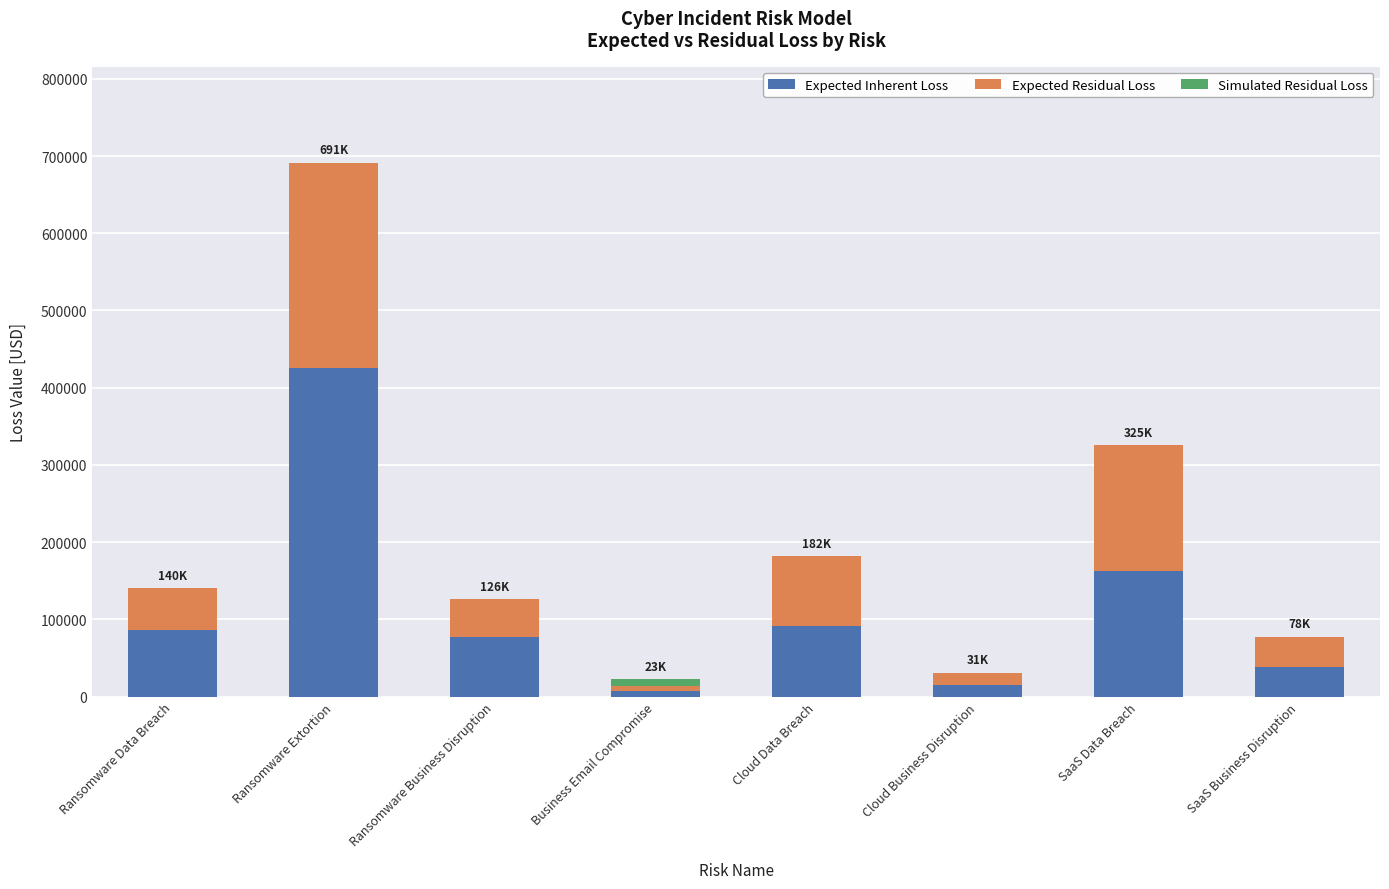

How many distinct data groups are displayed?

3